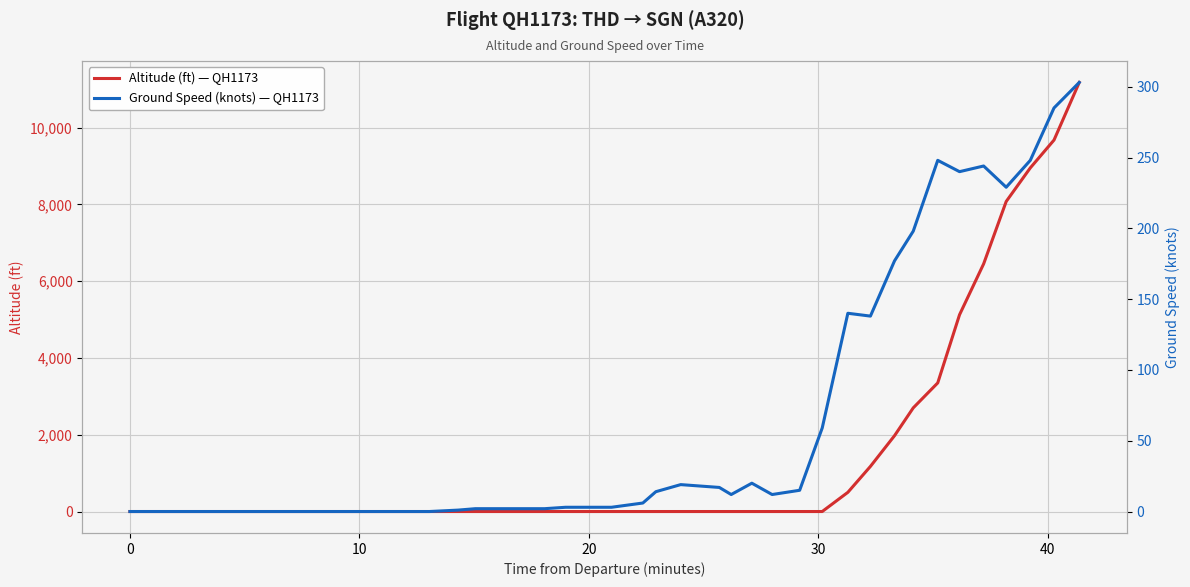

List the series in order of their peak value, highest first.

altitude, ground_speed